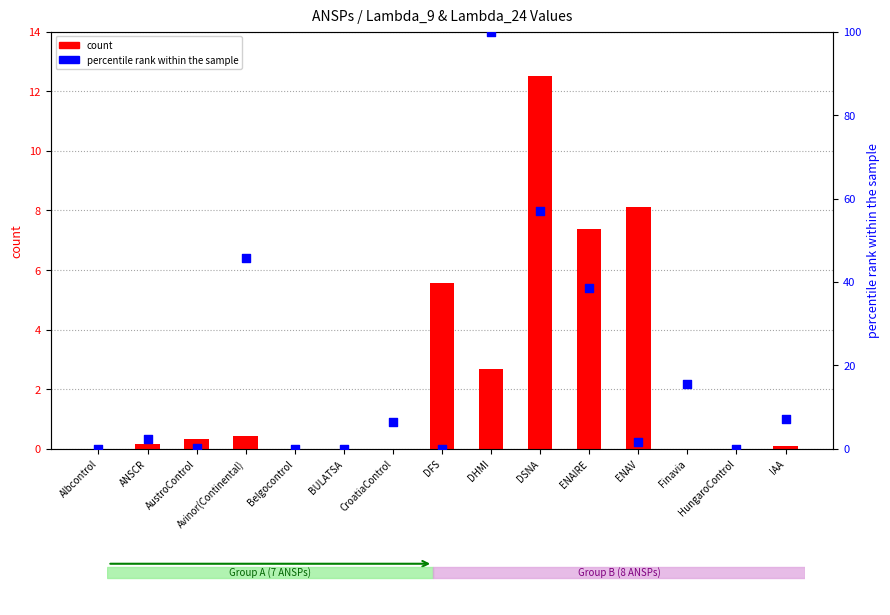

What are all the series names shown in the legend?

count, percentile rank within the sample